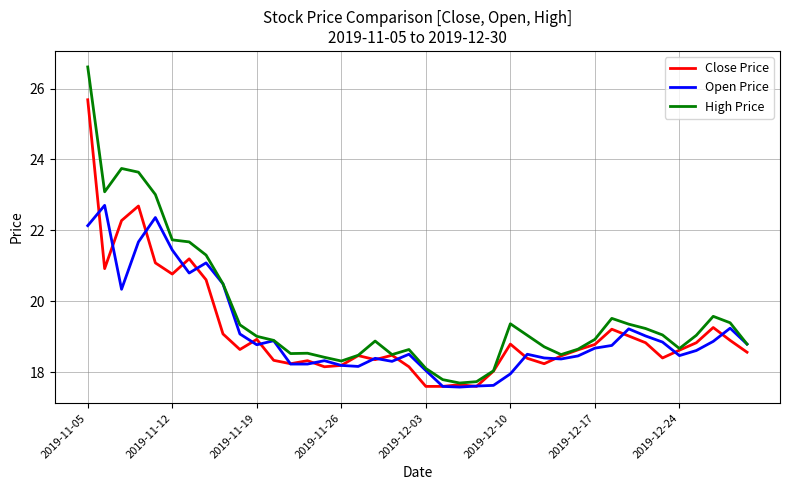

Which series has the widest spread of values?

High Price